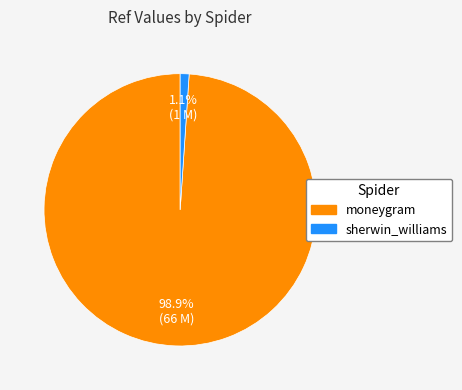

To the nearest percent, what percentage of the pie is sherwin_williams?

1%